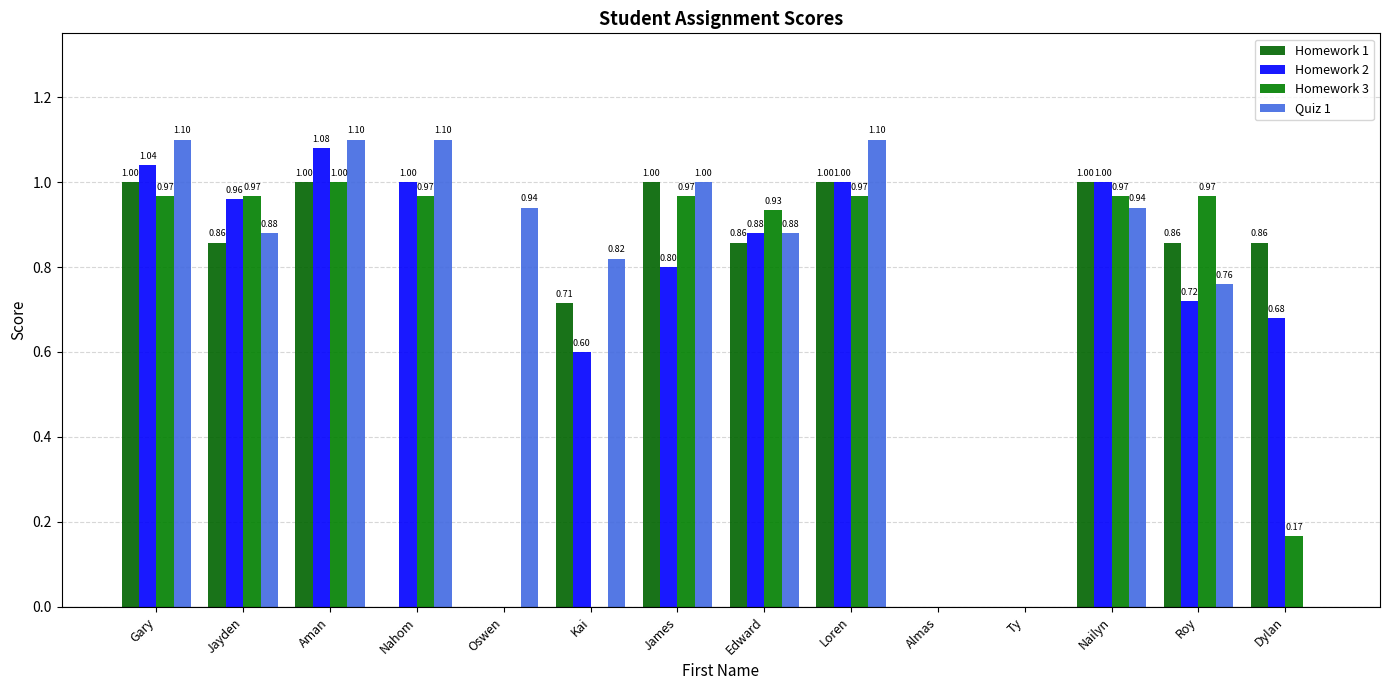

Between Gary and Roy, which series saw the biggest shift?

Quiz 1